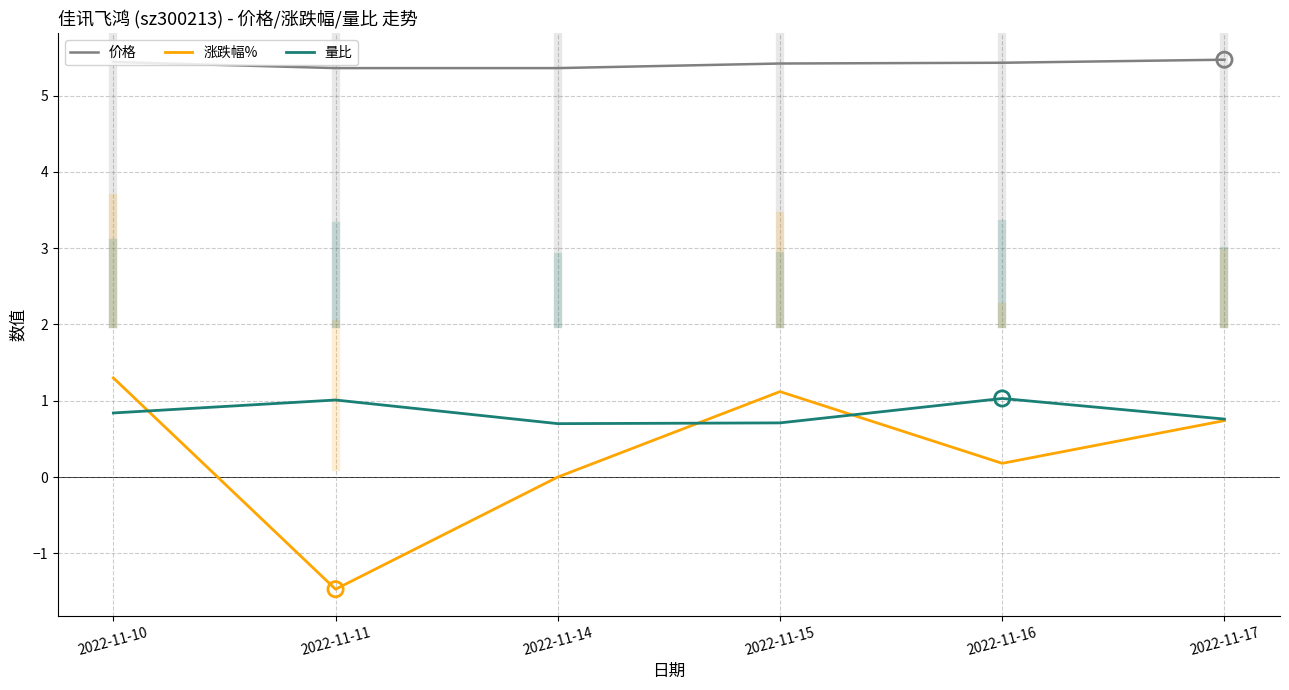

At how many categories does at least one series exceed 4?

6